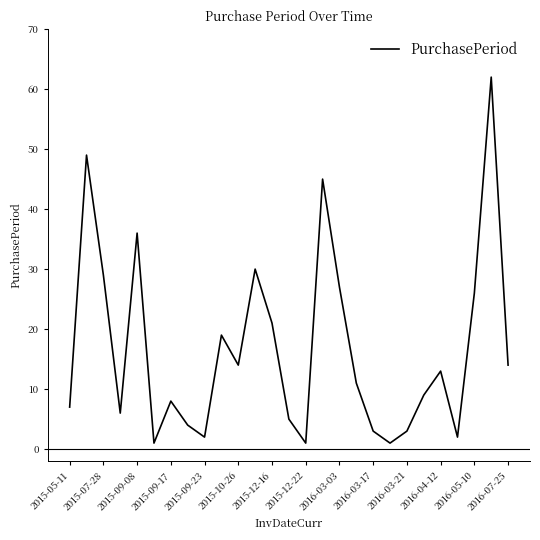

What is the greatest value displayed?

62